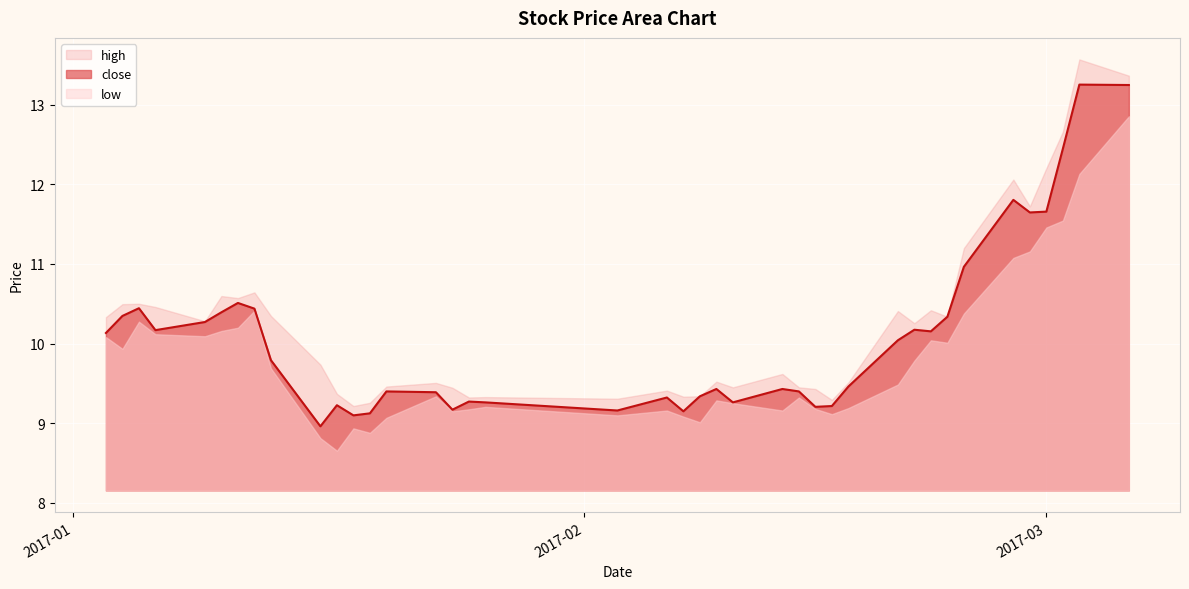

At which category does the chart reach its peak across all series?

2017-03-03